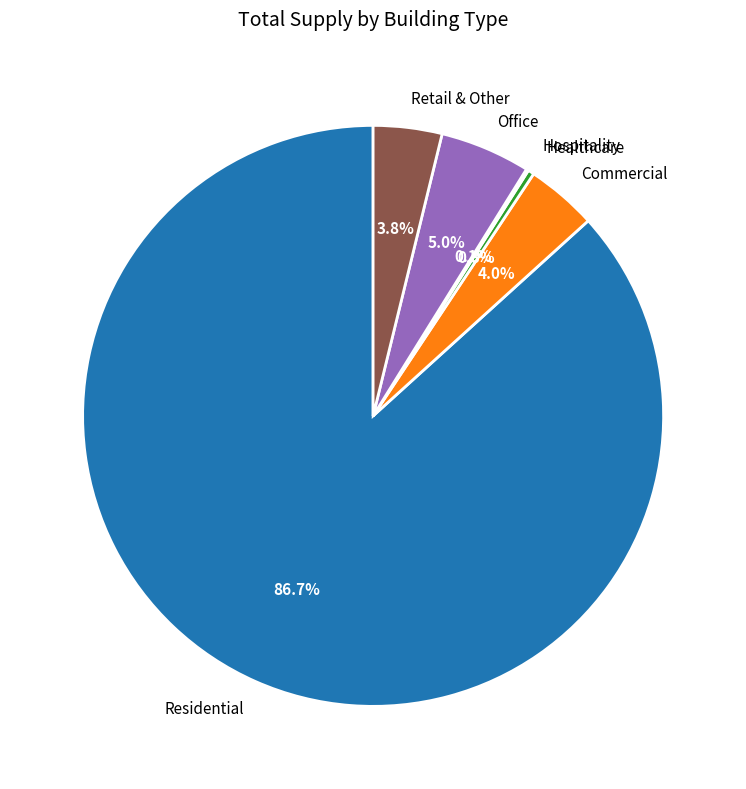

How much of the chart is everything except Commercial?

96.0%